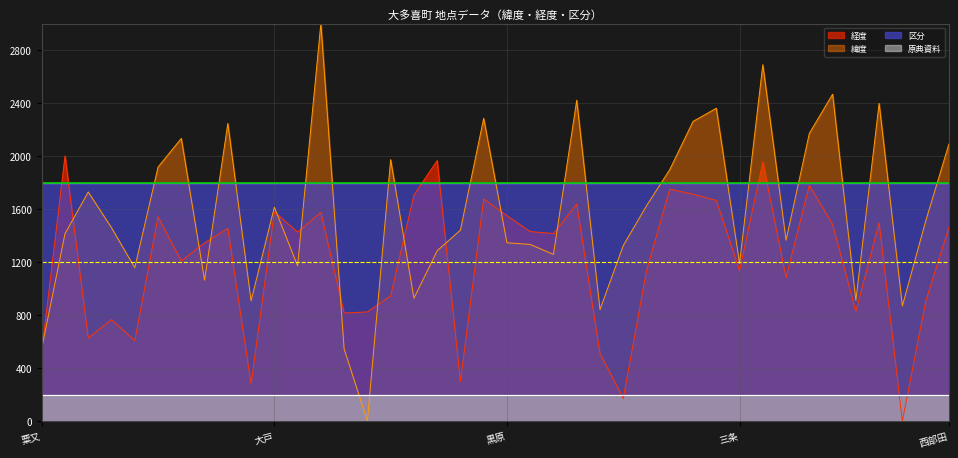

What is the difference between the highest and lowest values at 石神?

586.1